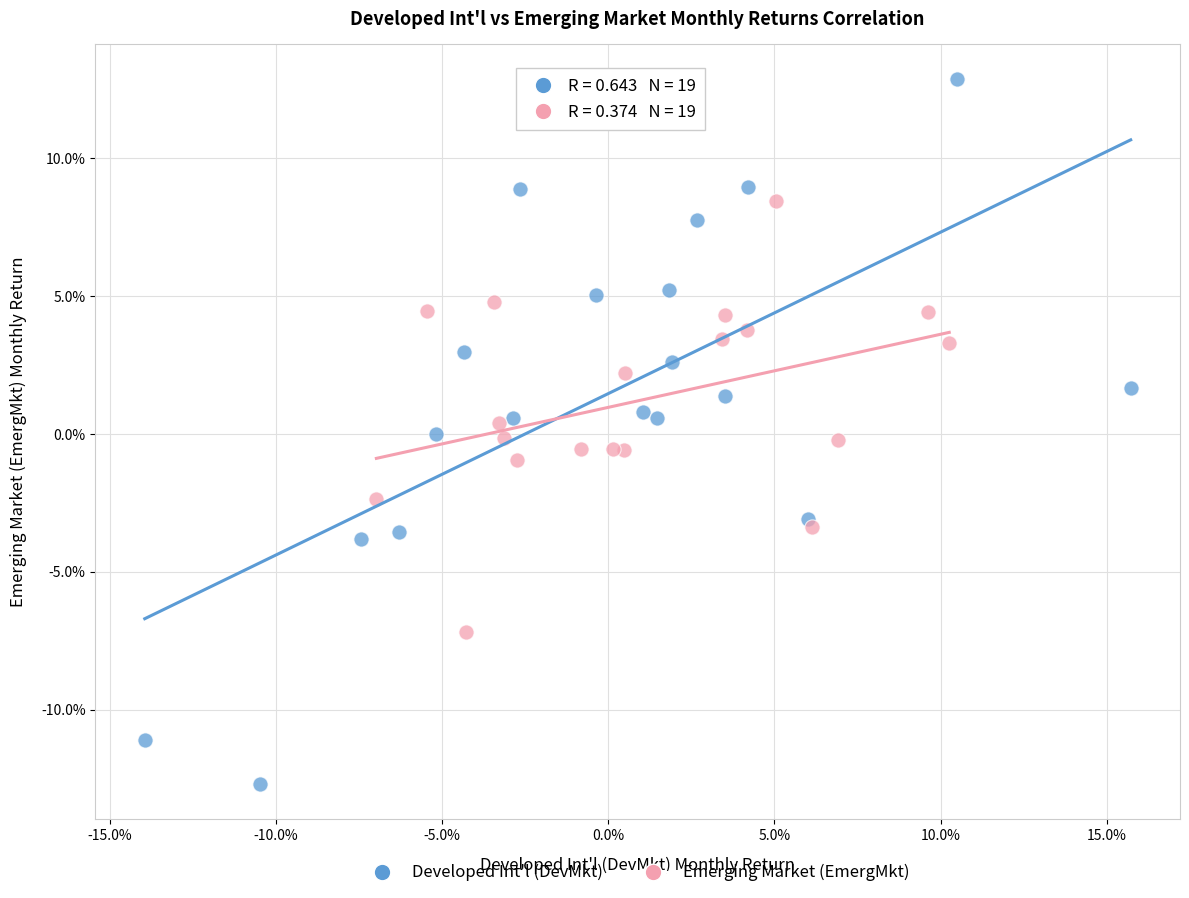

What are all the series names shown in the legend?

Developed Int'l (DevMkt), Emerging Market (EmergMkt)